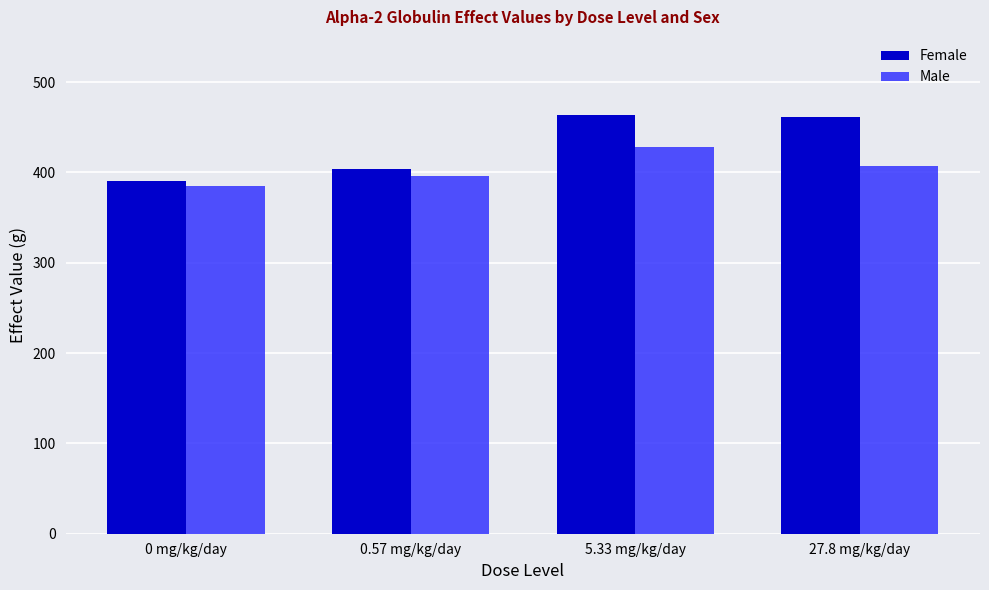

How many values in the Male series are below 407?

2